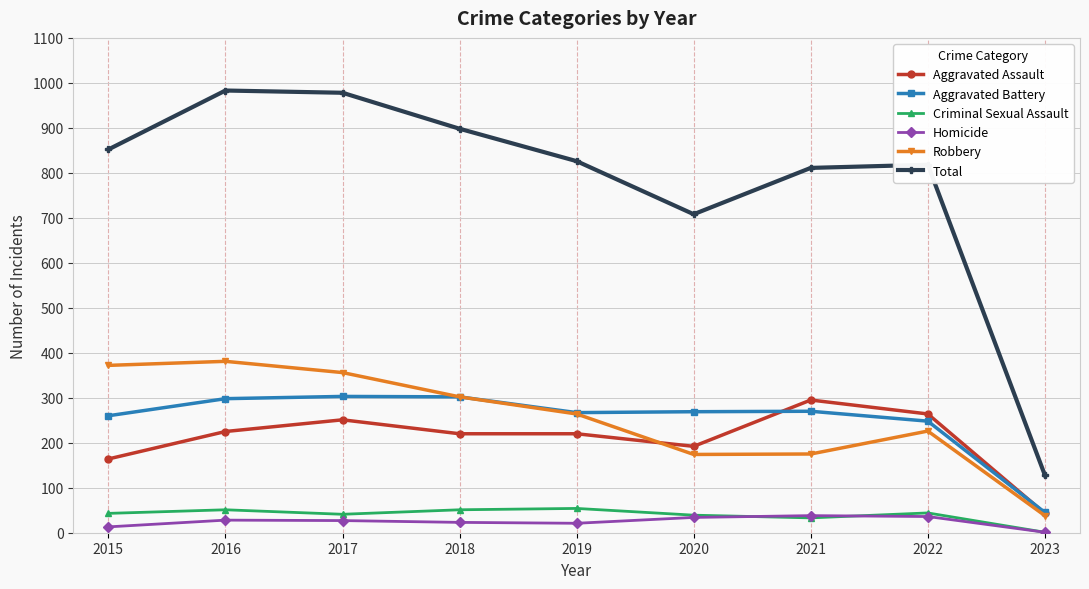

Which category has the lowest value in the Robbery series?

2023